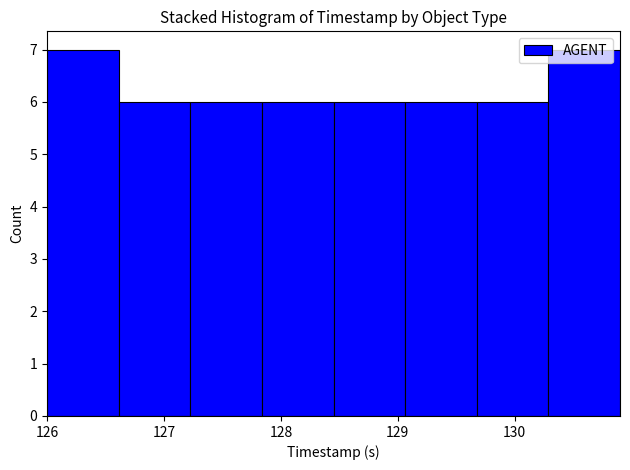

Reading left to right, list every bar in this chart as the range it spans on the x-axis followed by its height. Neither the bar edges nor the heights are printed on the chart, so give them approximately, as read against the axes.

126.0 to 126.6: 7
126.6 to 127.2: 6
127.2 to 127.8: 6
127.8 to 128.5: 6
128.5 to 129.1: 6
129.1 to 129.7: 6
129.7 to 130.3: 6
130.3 to 130.9: 7